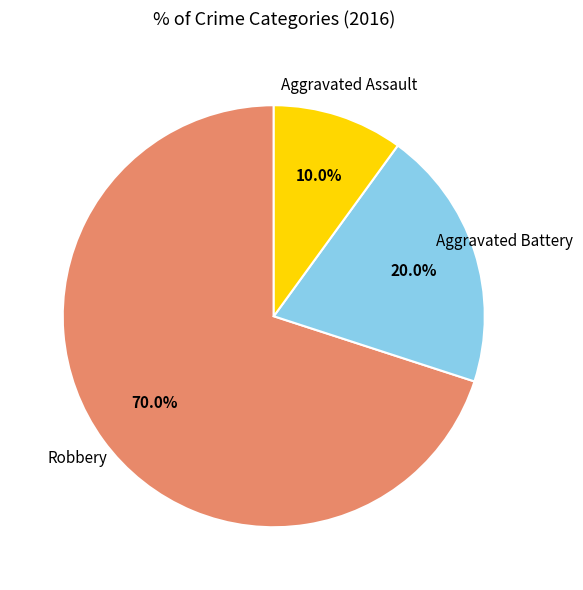

Is there a majority slice in this chart?

Yes